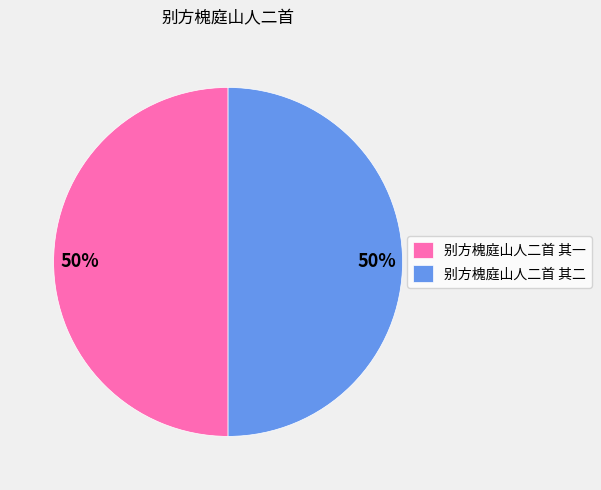

Is it true that 别方槐庭山人二首 其二 is 50% of the pie?

True